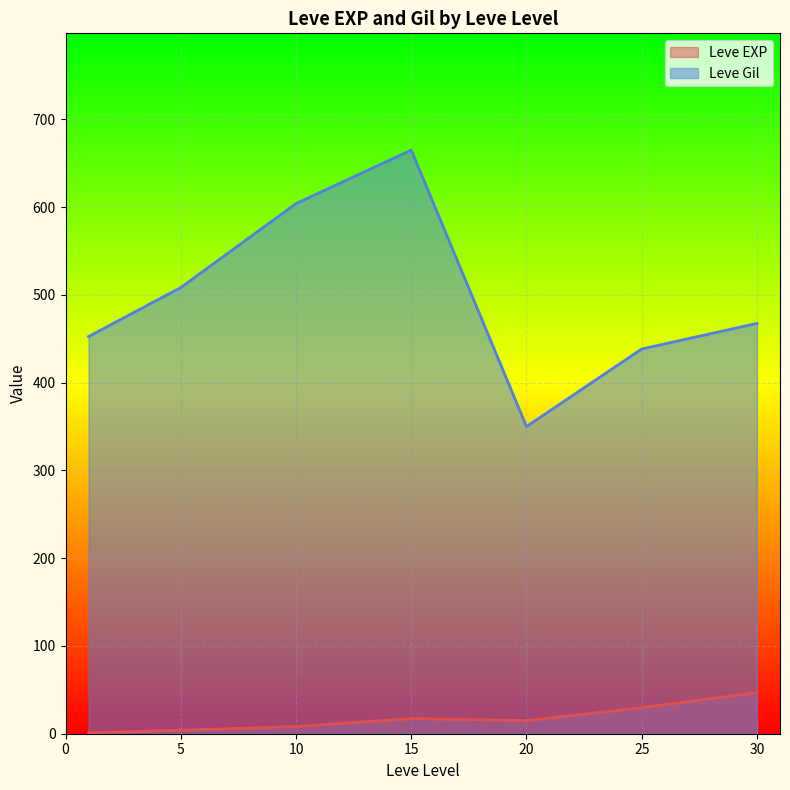

The value of Leve Gil at 1 is 70. True or false?

False